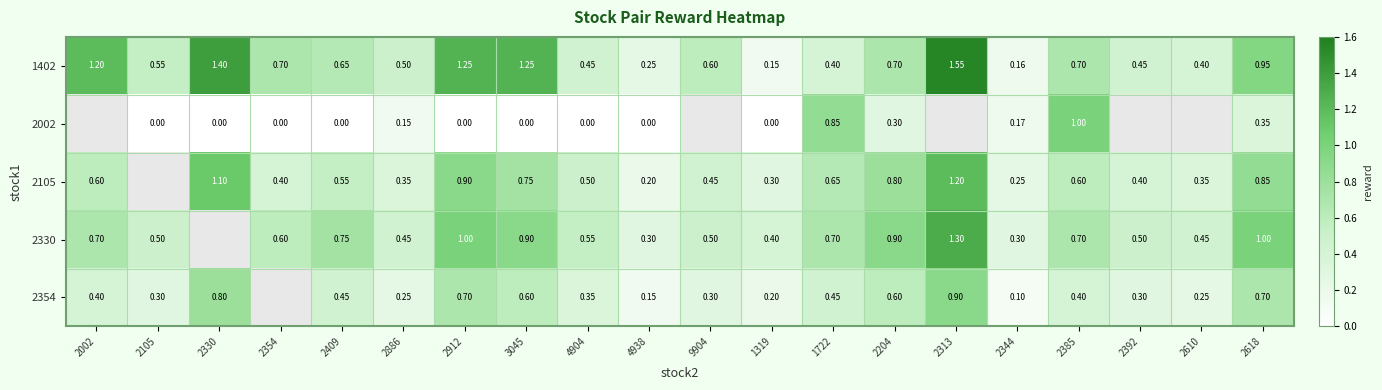

Is it true that 2105 equals 0.4 at 4938?

False